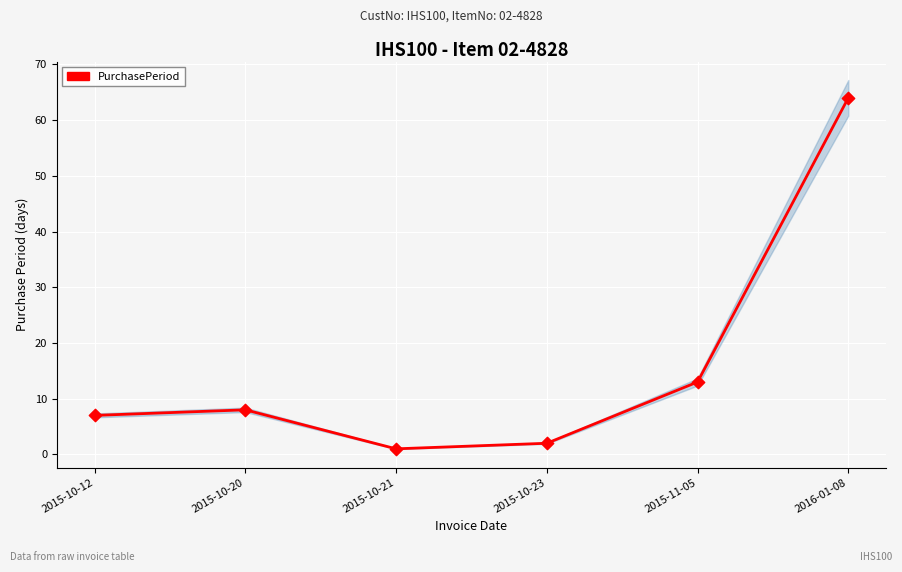

Approximately how many times larger is the value at 2015-10-12 compared to 2015-10-23?

3.5